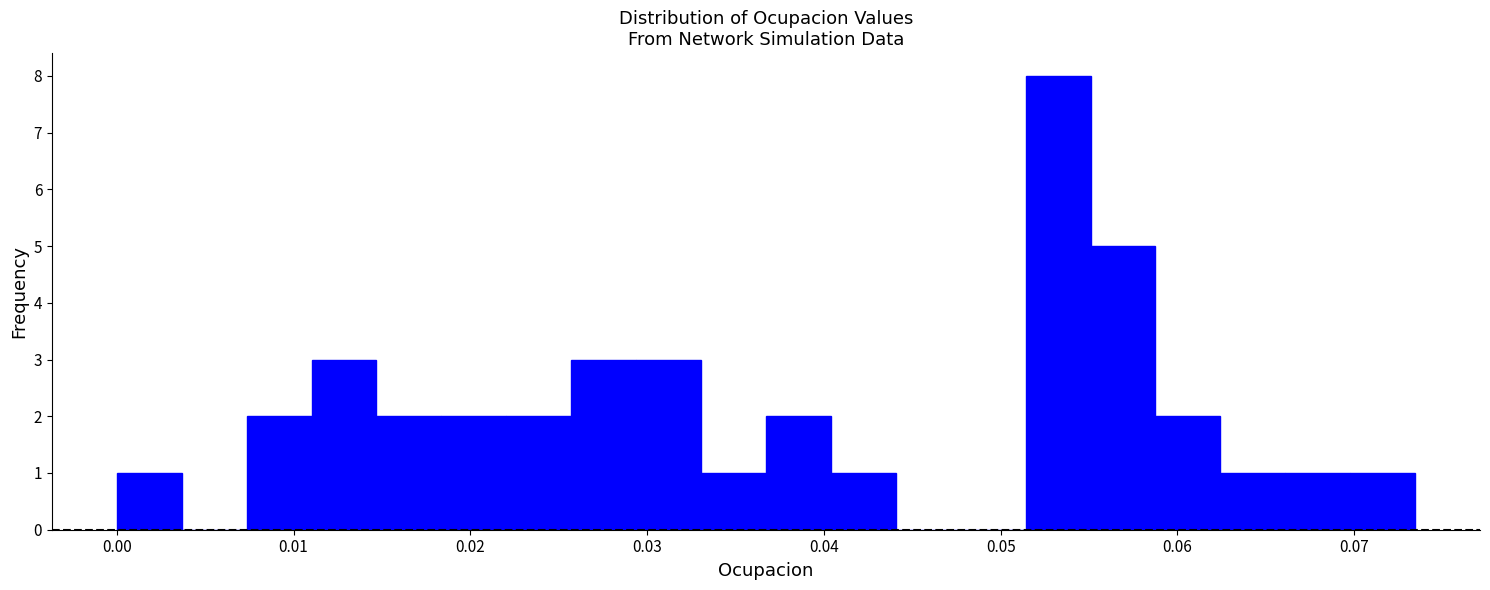

Read against the x-axis, roughly where is the centre of the tallest bar?

0.053